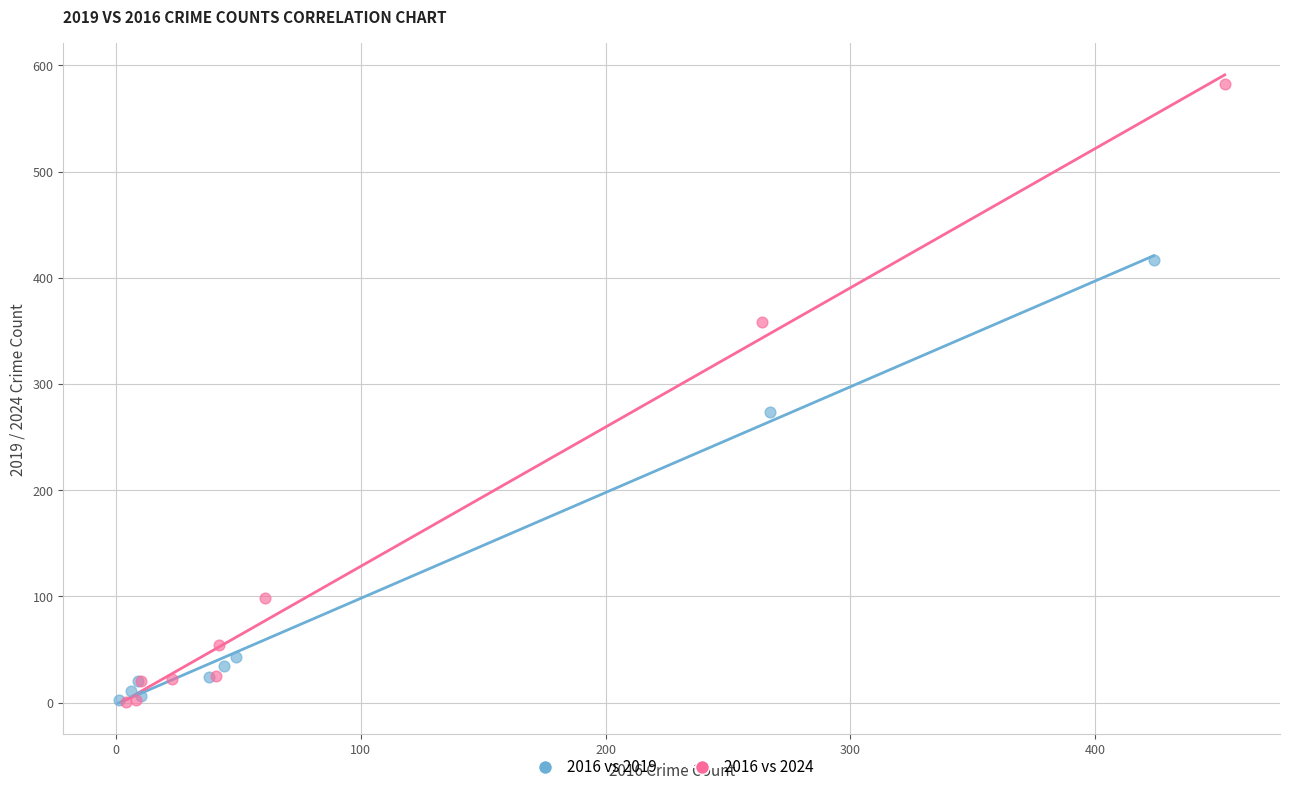

Which series contains the highest Y value?

2016 vs 2024